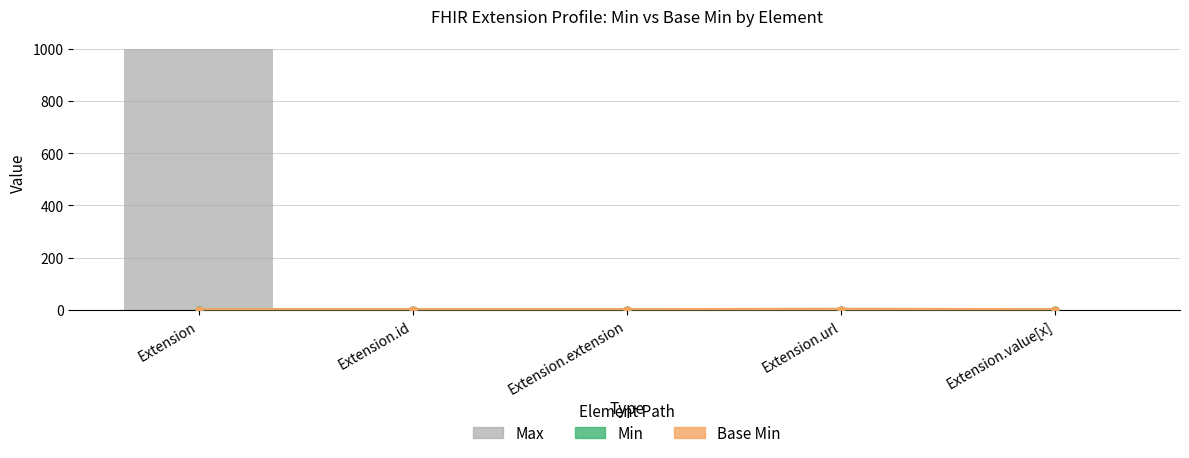

Reading left to right, extract all data points from this chart.

Min: Extension=0	Extension.id=0	Extension.extension=0	Extension.url=1	Extension.value[x]=0
Base Min: Extension=0	Extension.id=0	Extension.extension=0	Extension.url=1	Extension.value[x]=0
Max: Extension=999	Extension.id=1	Extension.extension=0	Extension.url=1	Extension.value[x]=1